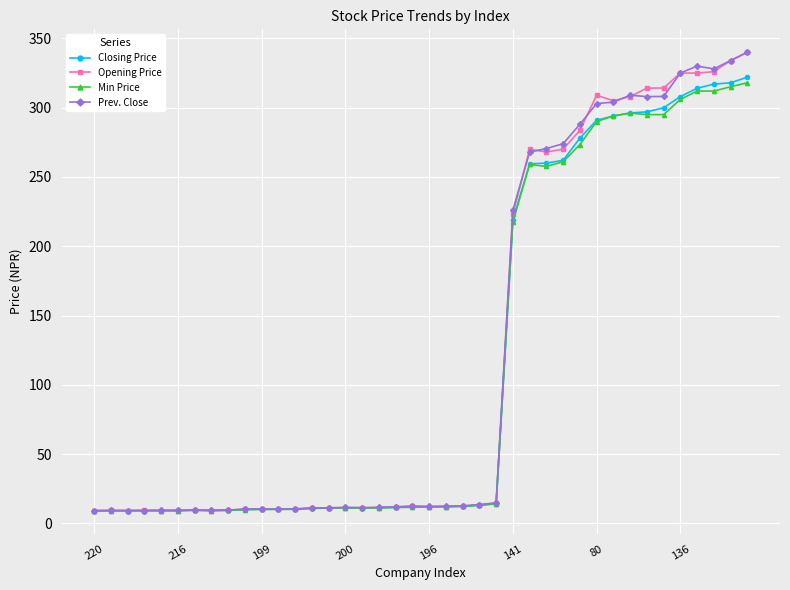

What is the value of the Opening Price point at the 5th from the left?

9.3